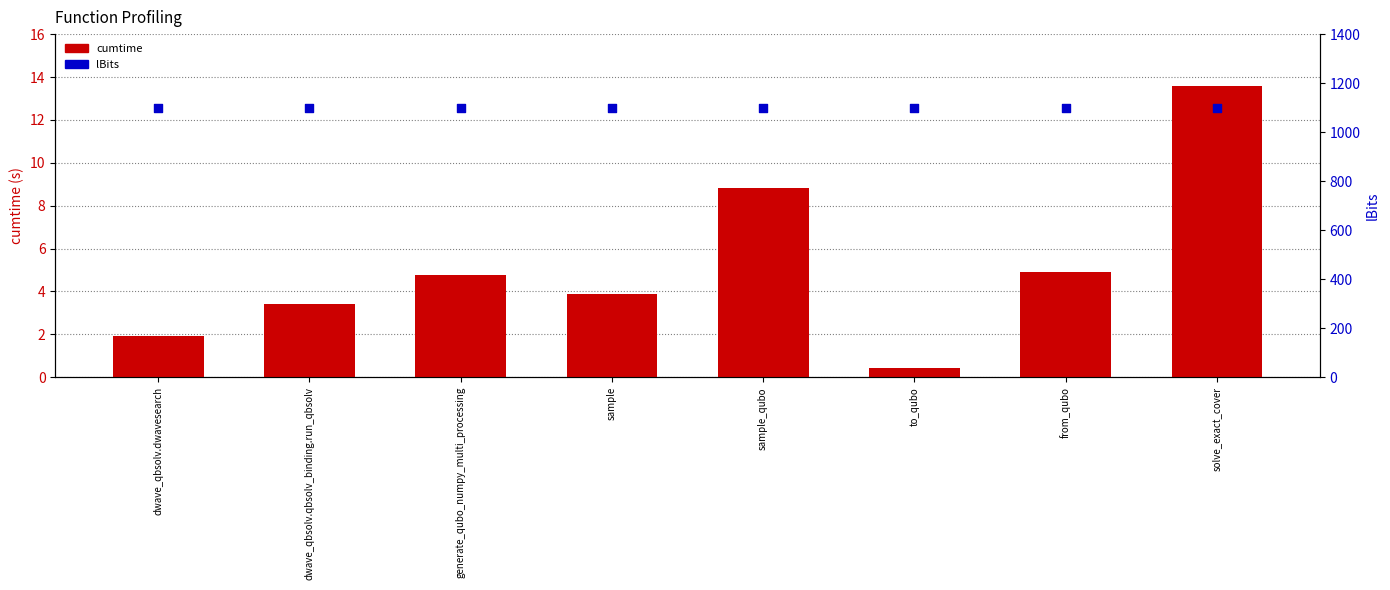

What is the total value across all series at dwave_qbsolv.qbsolv_binding.run_qbsolv?

1103.4